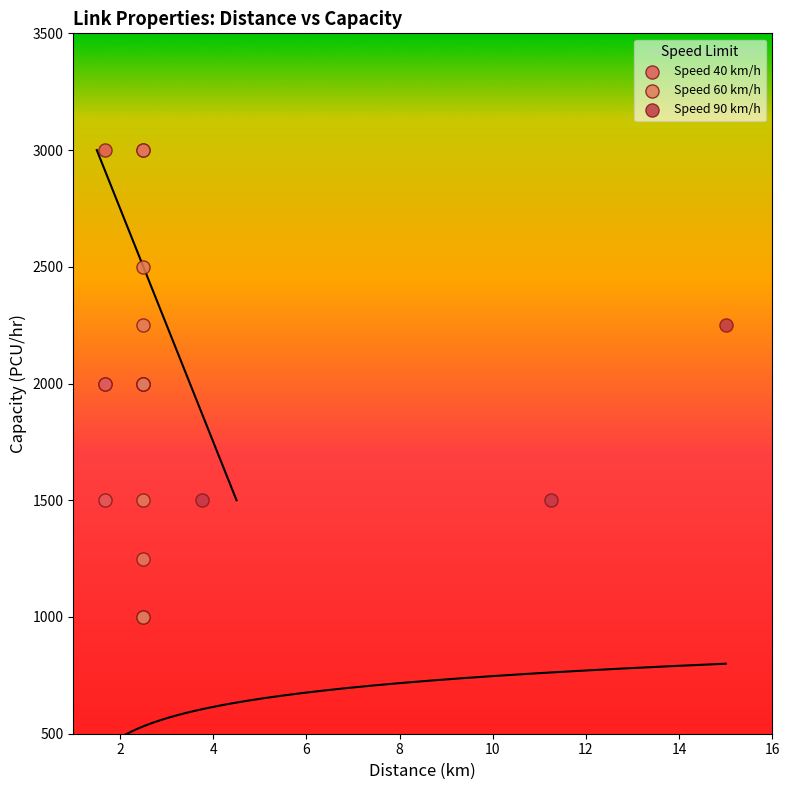

Which series has the widest spread of Y values?

Speed 60 km/h